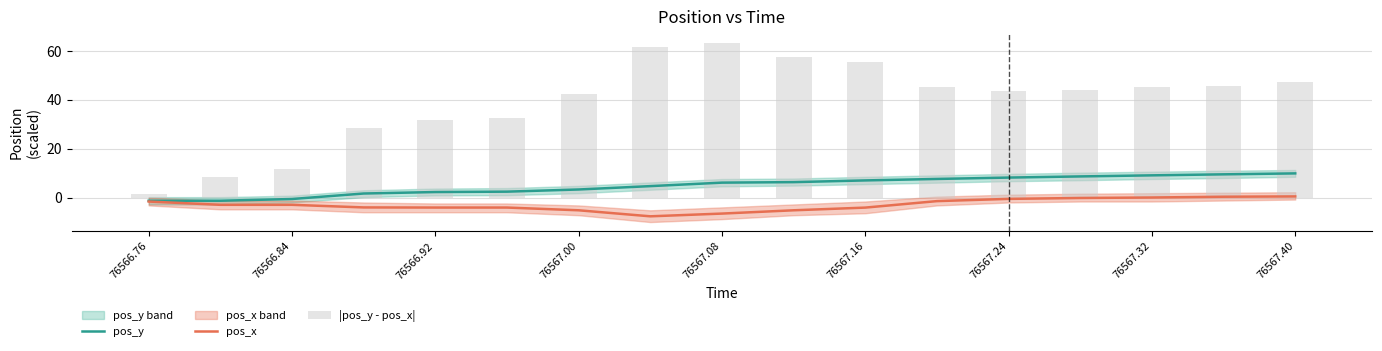

The value of pos_x at 76566.84 is -2.9. True or false?

True